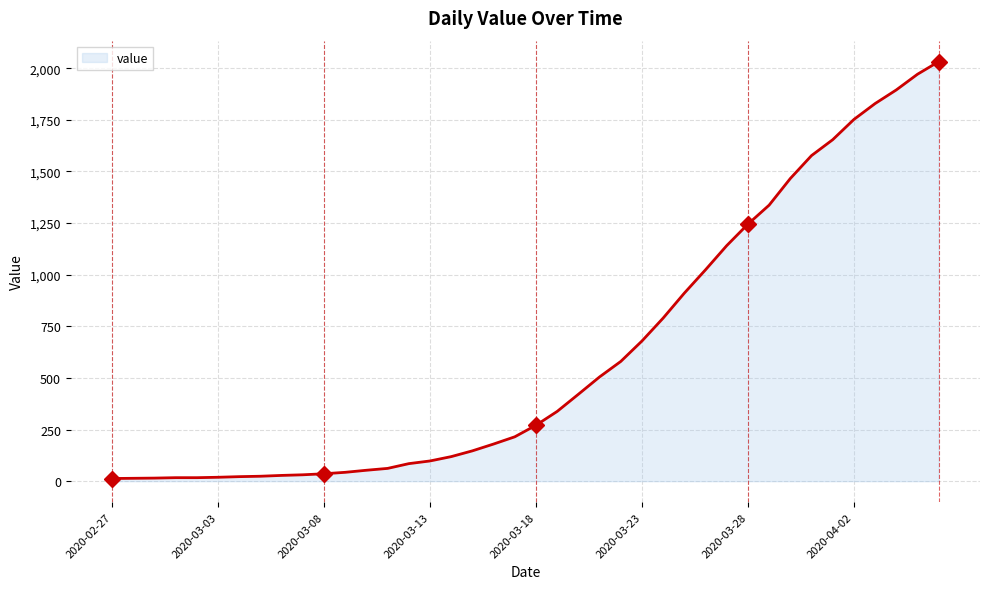

What is the difference between the maximum and minimum values?

2019